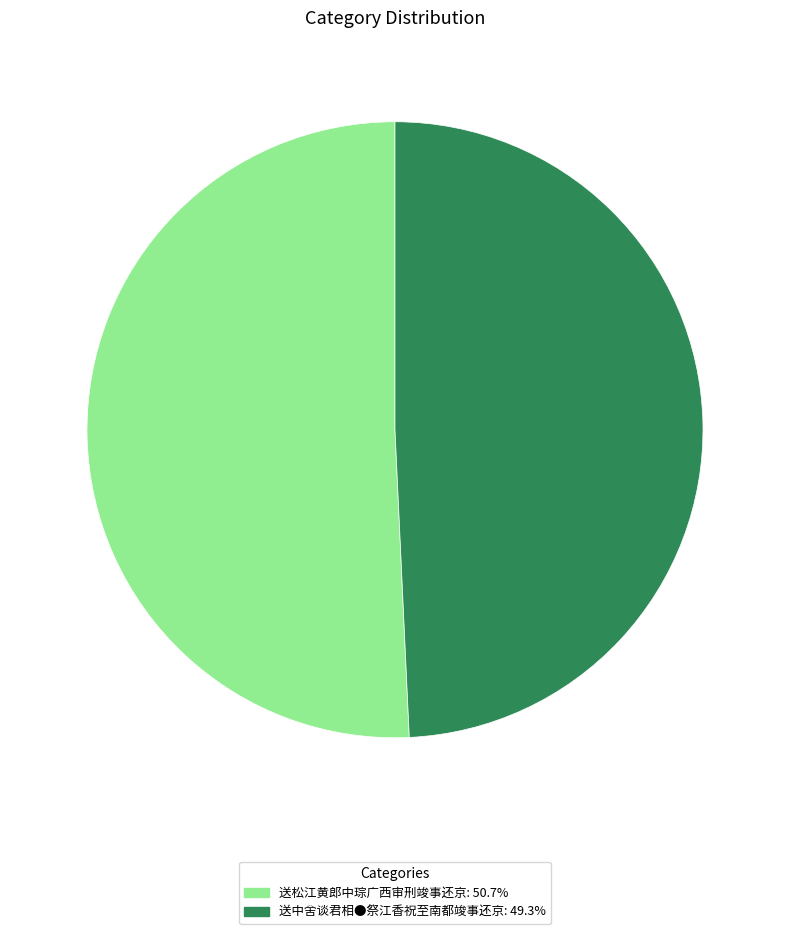

Count the number of slices in the pie.

2